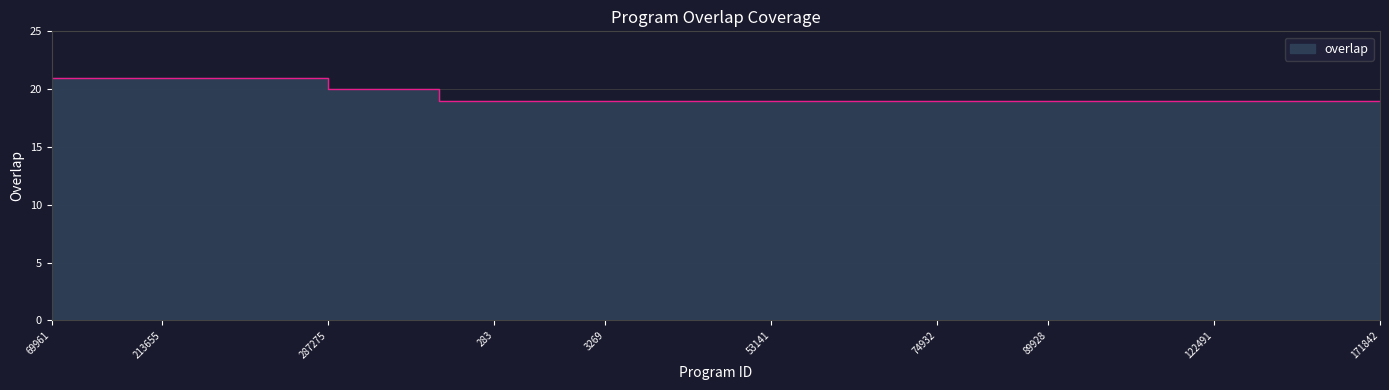

What is the label of the 20th point from the right?

287275